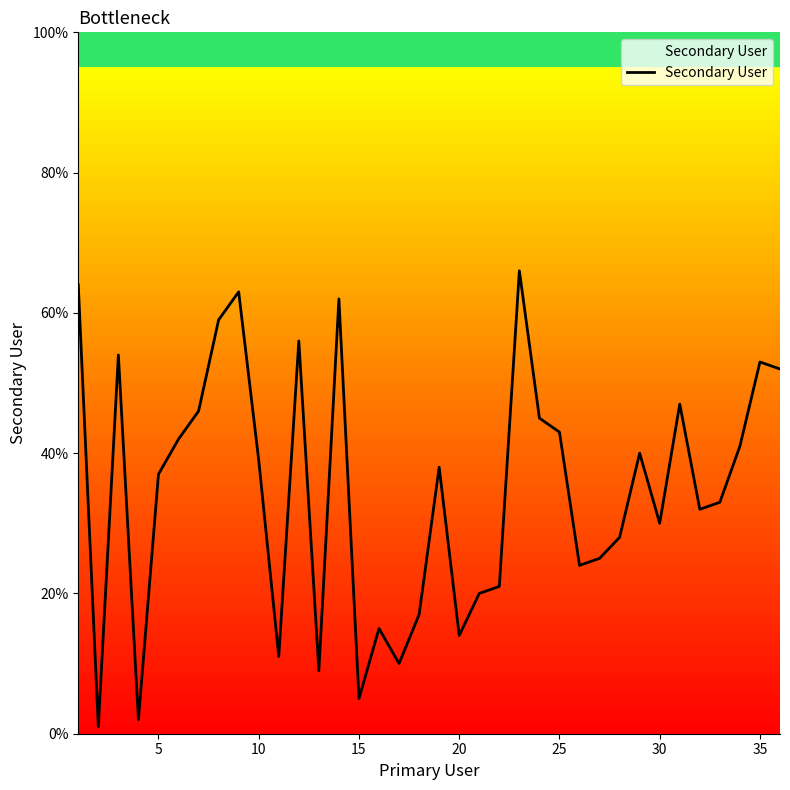

What is the maximum value shown in the chart?

66